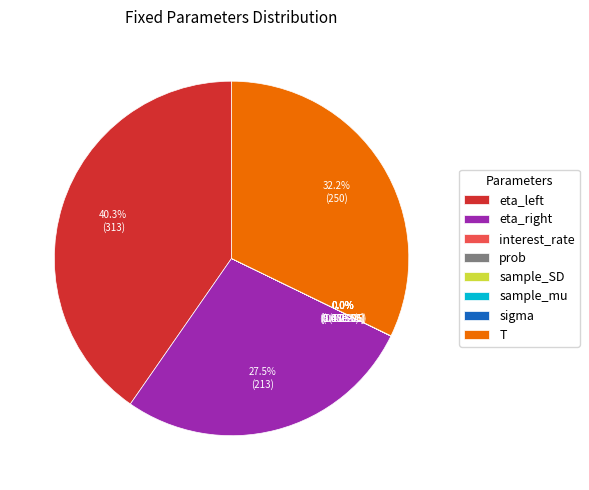

Which slice is the largest?

eta_left